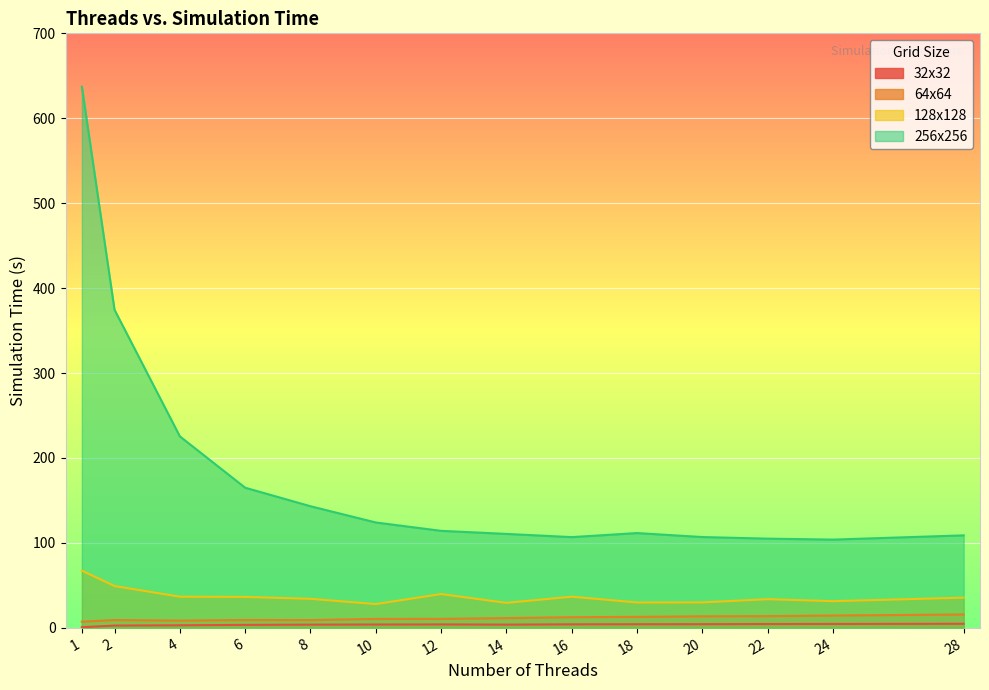

What is the value of the 64x64 point at the 1st from the left?

7.3